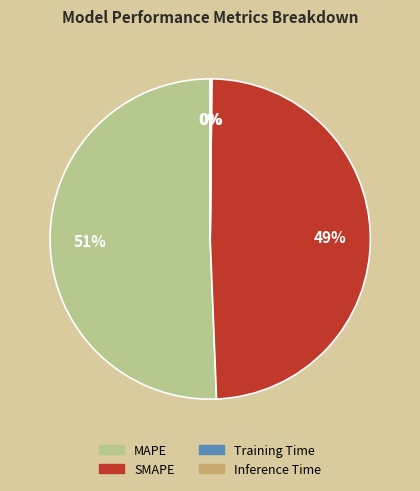

Approximately how many times larger is the value at MAPE compared to SMAPE?

1.0